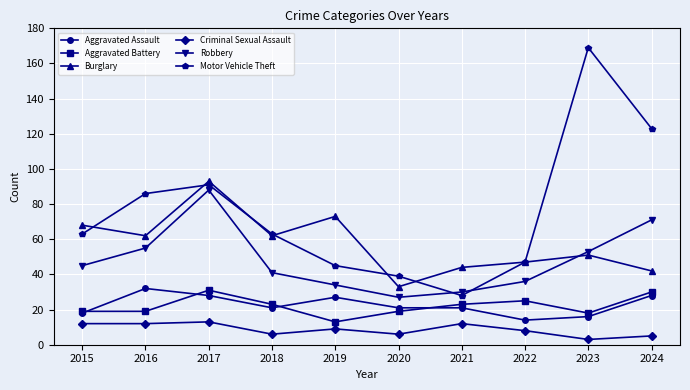

What is the value of the Aggravated Battery point at the 8th from the left?

25